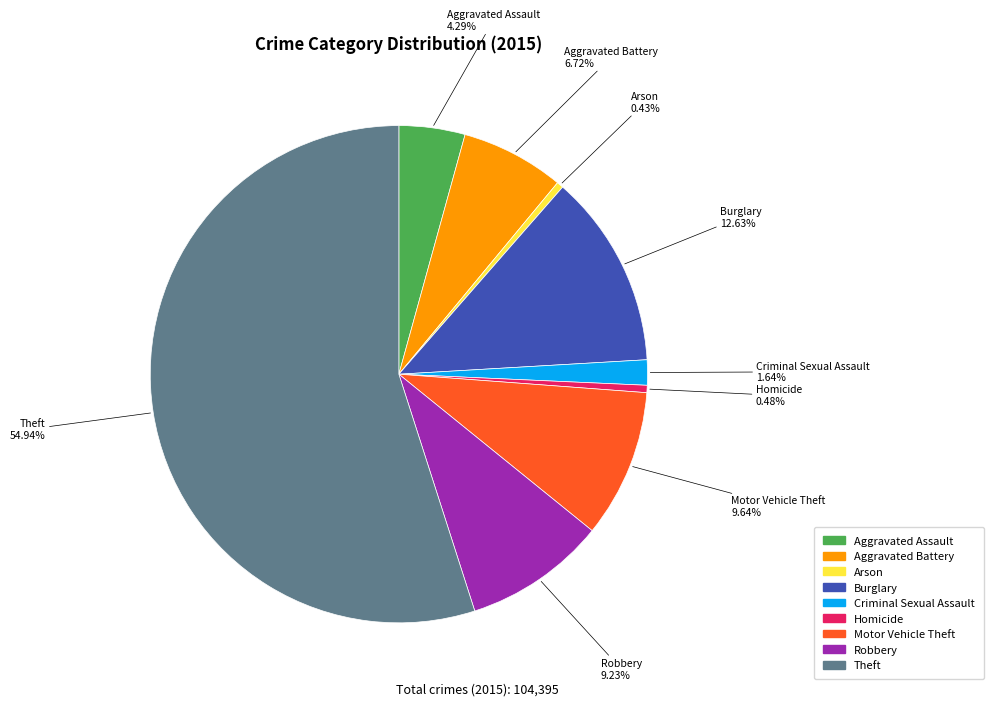

Count the number of slices in the pie.

9